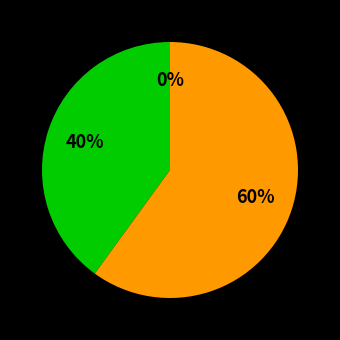

The FDO26100JV0_2 slice represents 23% of the pie. True or false?

False